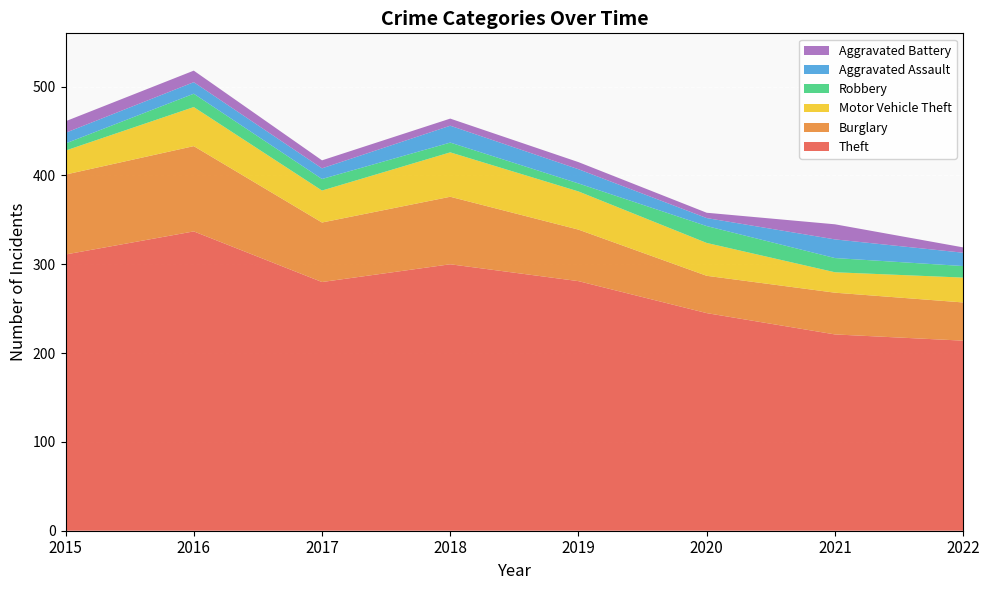

Reading left to right, extract all data points from this chart.

Theft: 311	337	280	300	281	245	221	214
Burglary: 90	96	67	76	58	42	47	43
Motor Vehicle Theft: 27	44	36	50	43	37	23	28
Robbery: 8	15	13	11	9	19	16	13
Aggravated Assault: 12	13	12	19	16	9	21	15
Aggravated Battery: 13	13	9	8	8	6	17	6